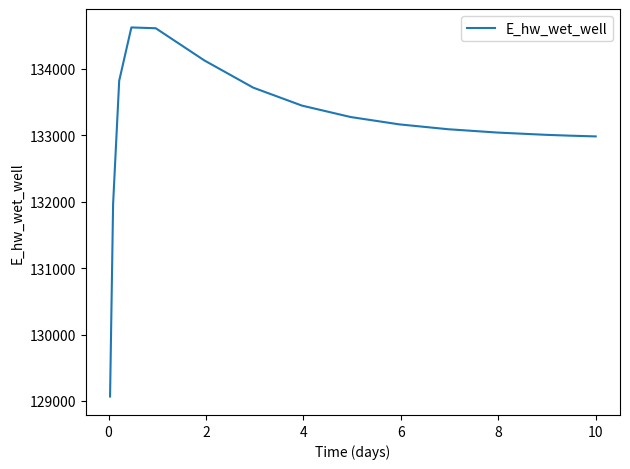

What is the sum of all values?

1996895.5